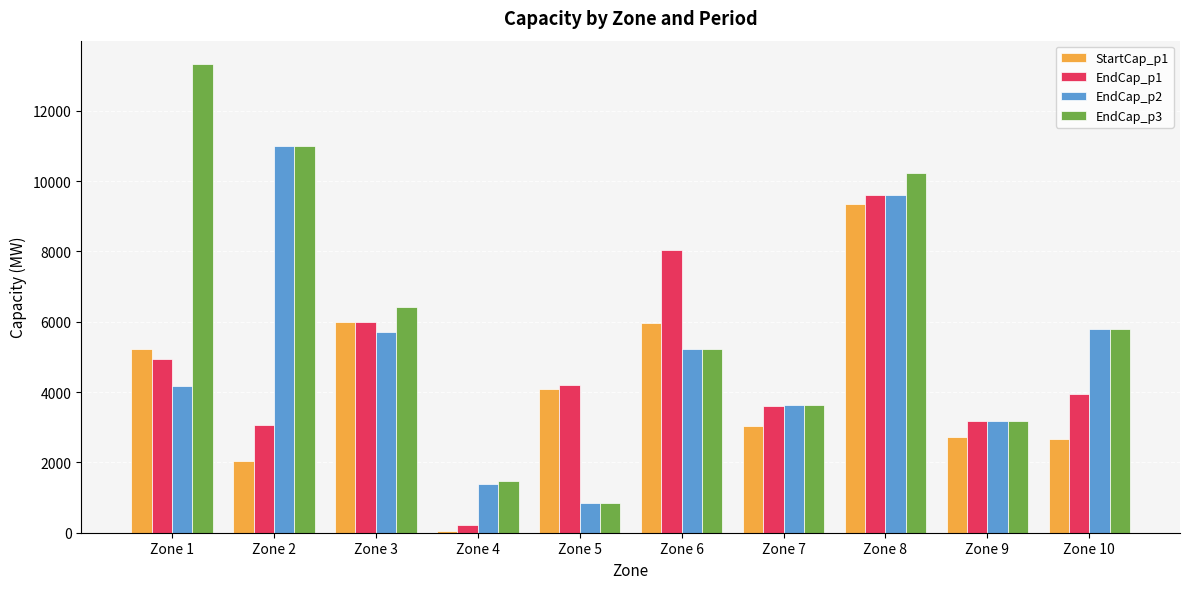

What are all the series names shown in the legend?

StartCap_p1, EndCap_p1, EndCap_p2, EndCap_p3